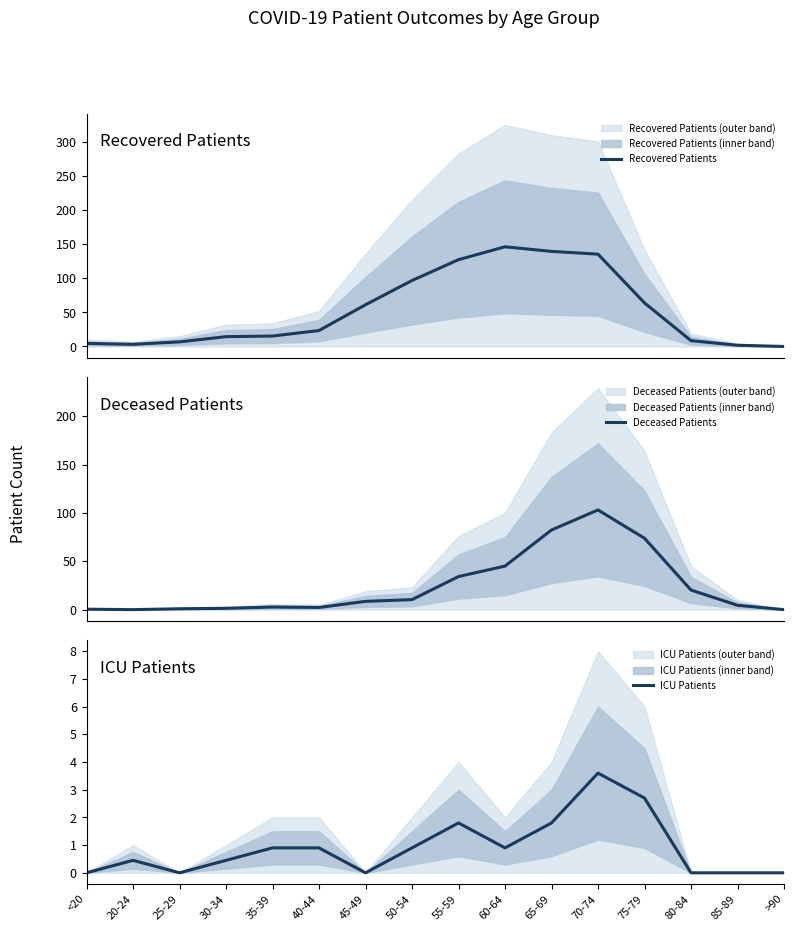

Between 60-64 and 85-89, which series saw the biggest shift?

Recovered Patients